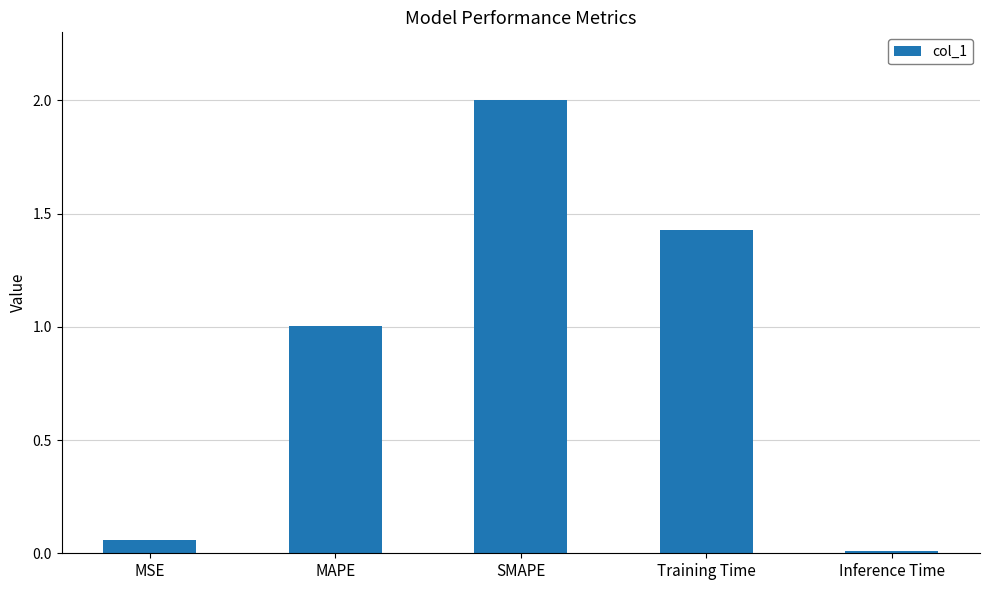

What value does the data have at MAPE?

1.0